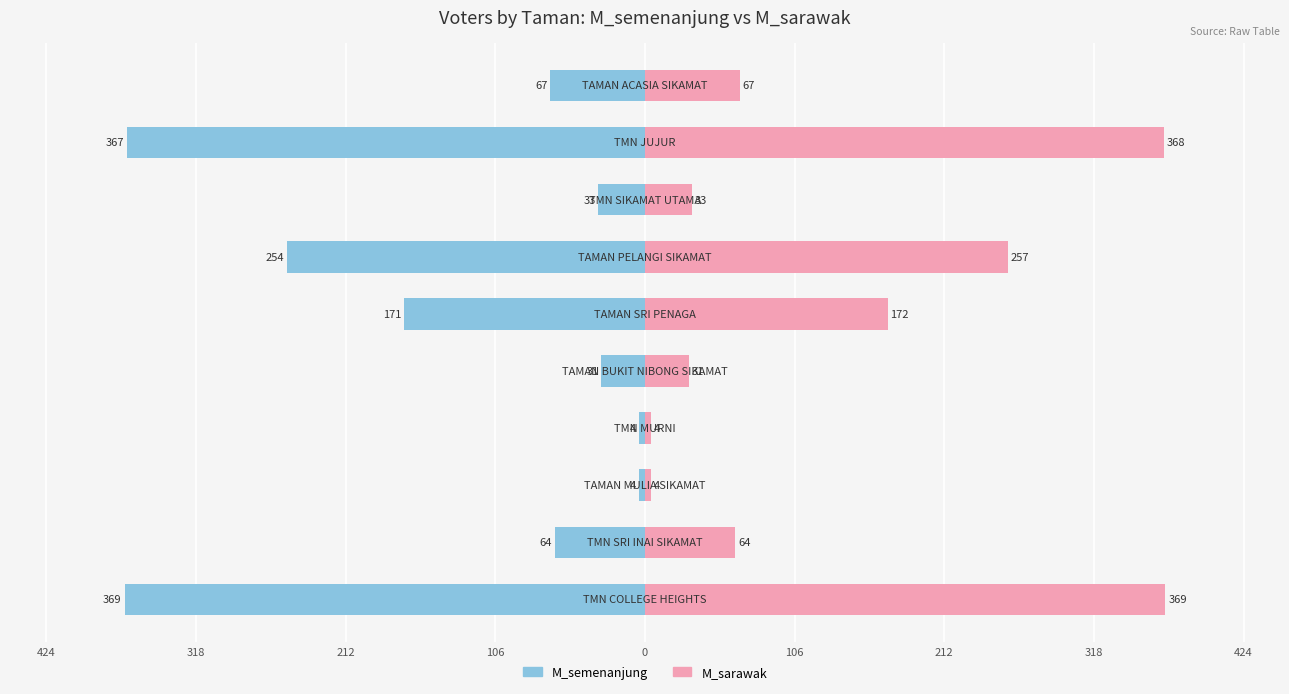

Reading right to left, list all the values displayed in this chart.

M_semenanjung: -369	-64	-4	-4	-31	-171	-254	-33	-367	-67
M_sarawak: 369	64	4	4	31	172	257	33	368	67